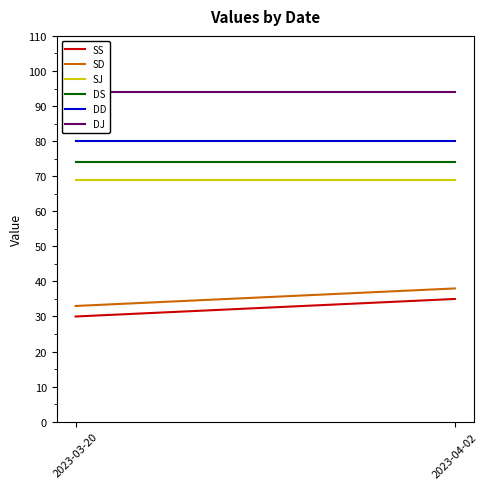

Is this an area chart (filled region under the line)?

No